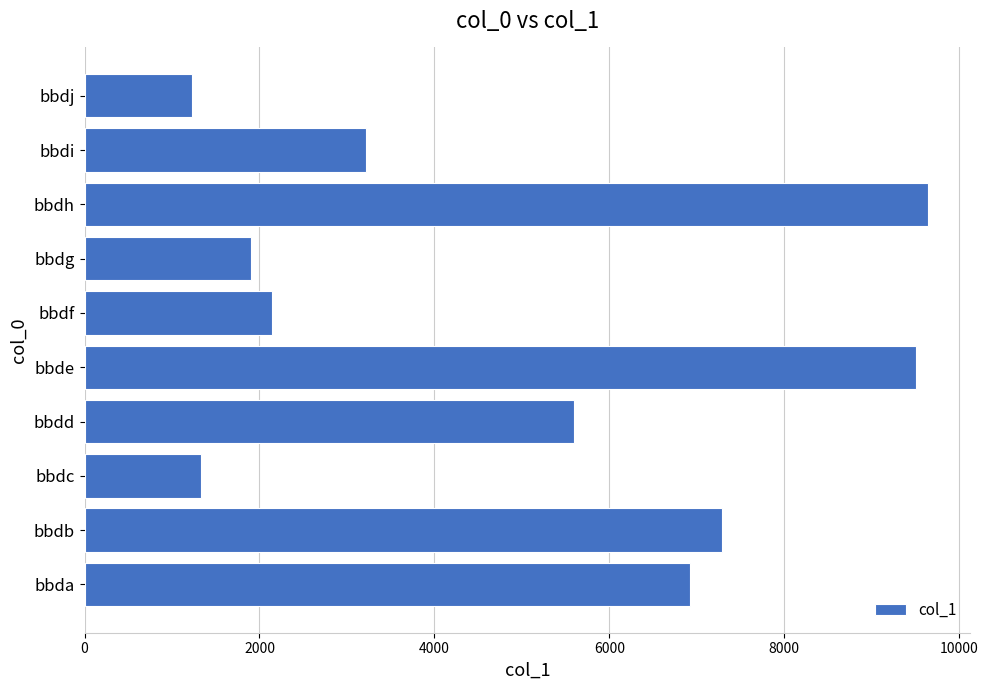

Reading bottom to top, transcribe all the data shown in this chart.

6918	7287	1334	5590	9507	2140	1906	9642	3219	1230